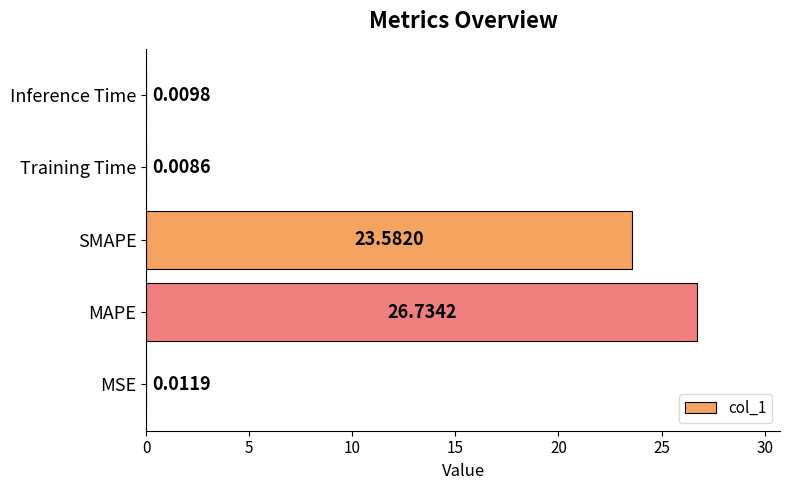

Does the chart contain stacked bars?

No